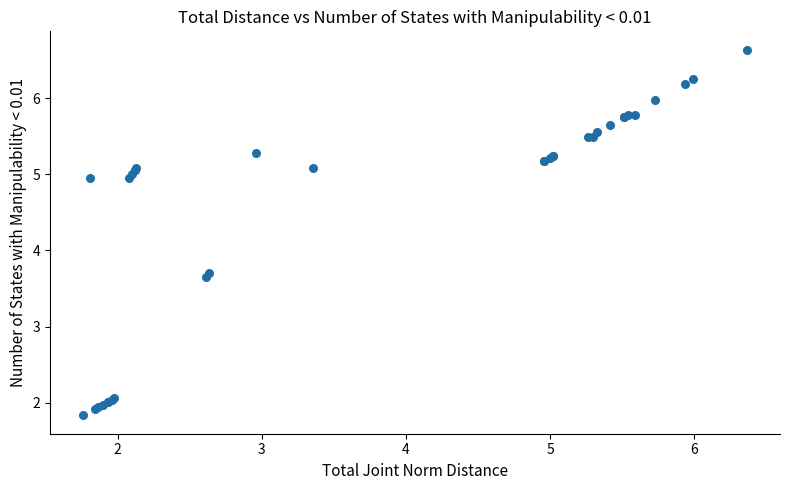

What Y value in the scatter plot is closest to 4?

3.7